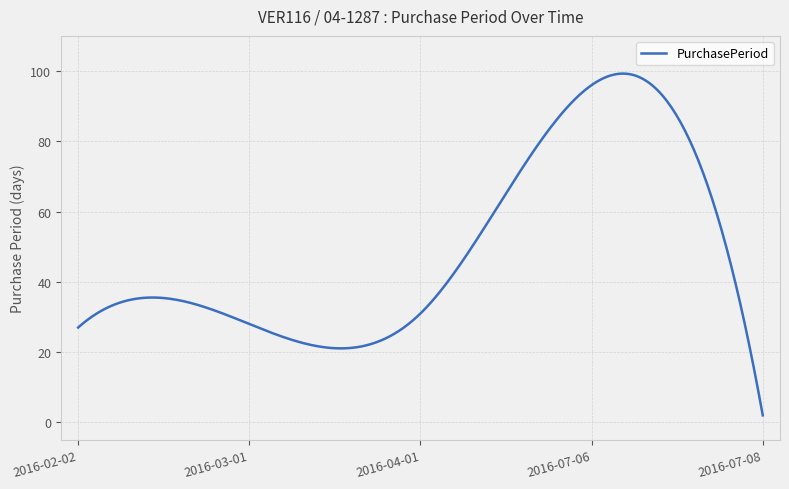

What is the difference between the maximum and minimum values?

97.3